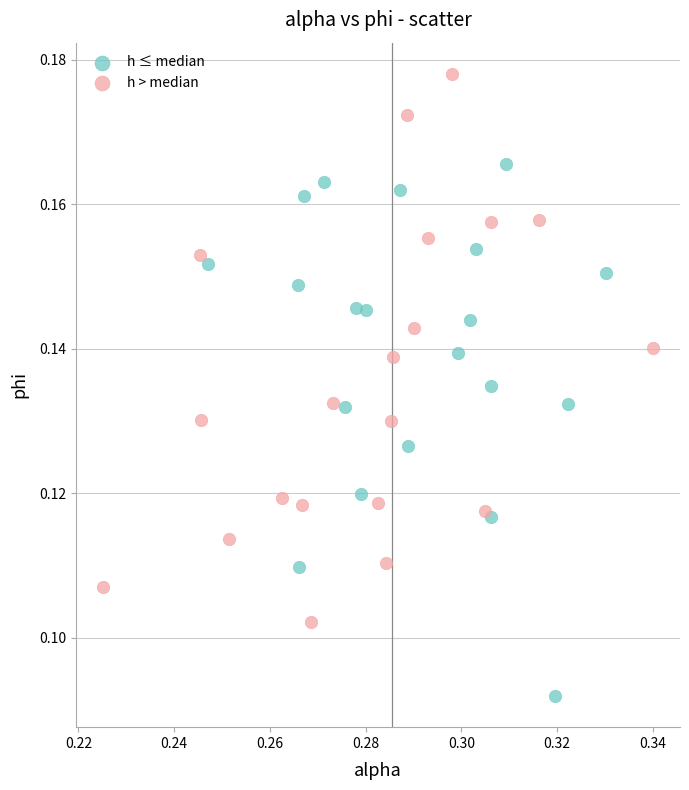

Which series contains the highest Y value?

h > median